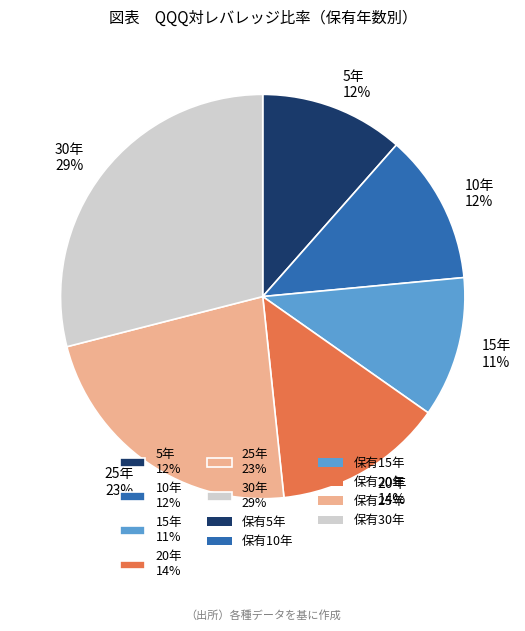

To the nearest percent, what is the difference between the largest and smallest slice percentages?

18%